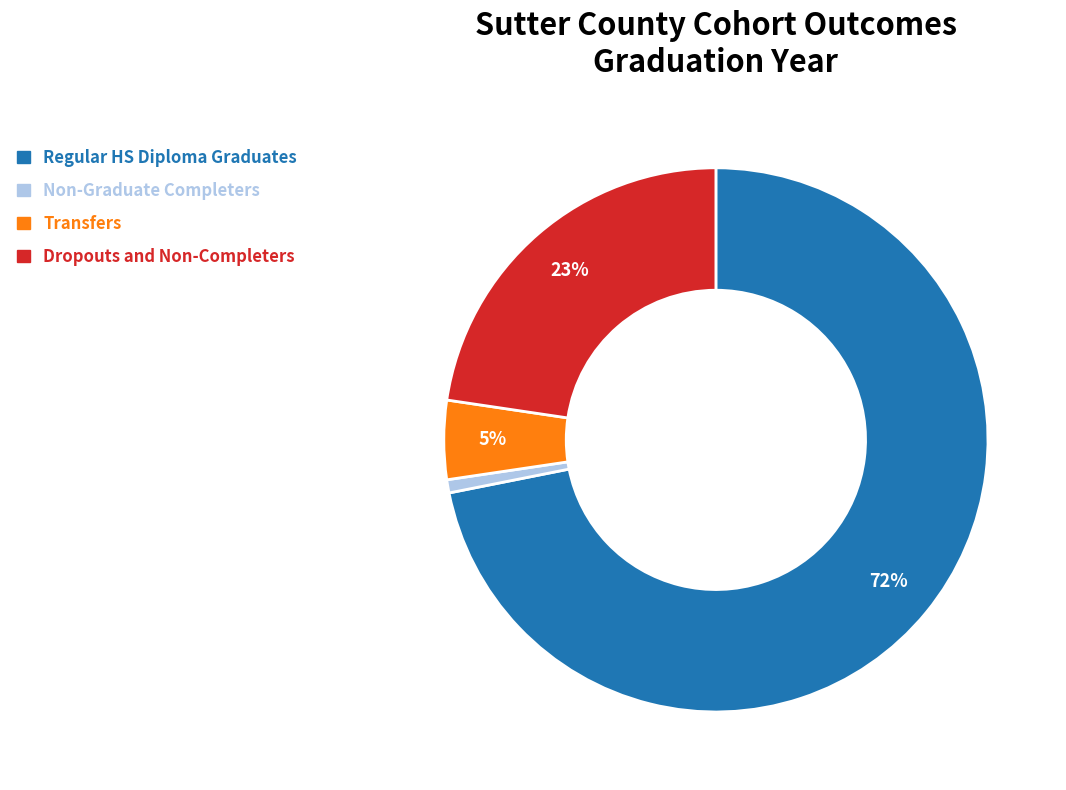

To the nearest percent, what is the difference between the Regular HS Diploma Graduates and Dropouts and Non-Completers slice percentages?

49%